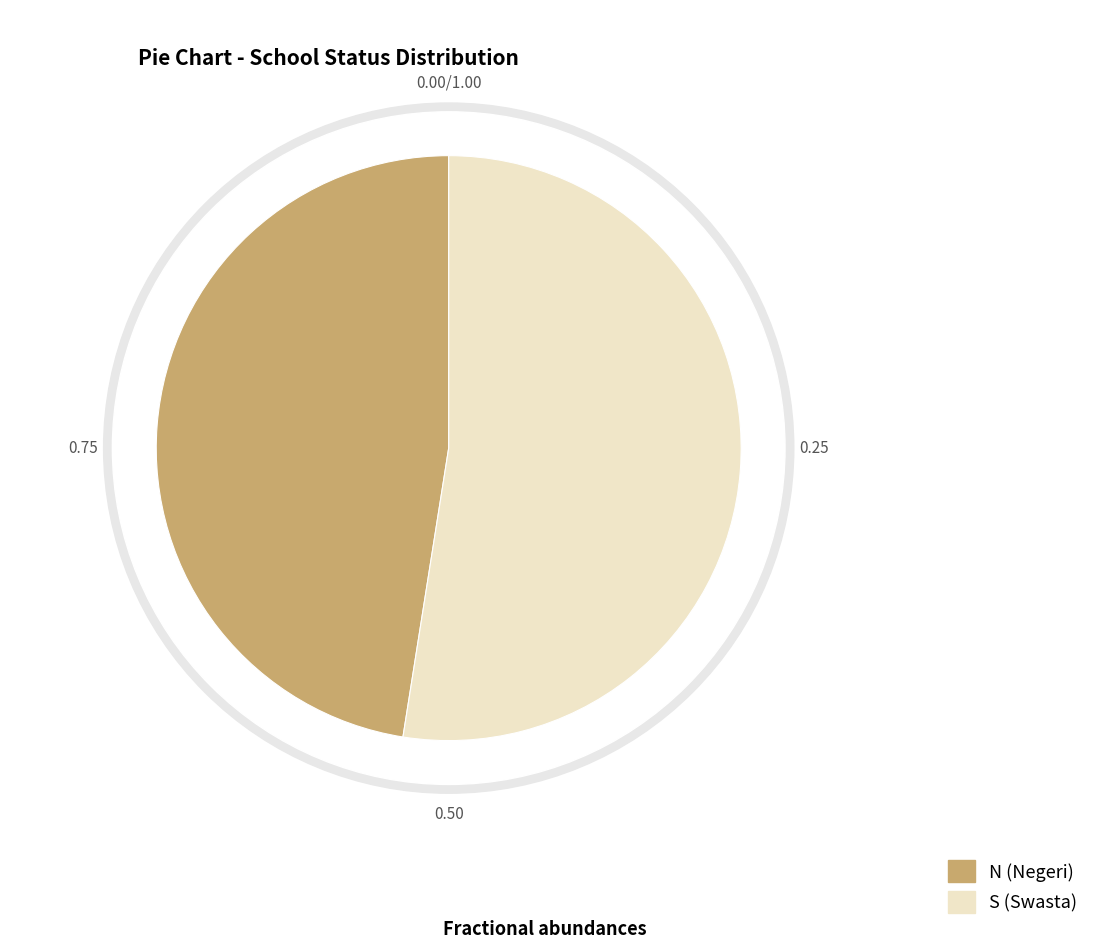

True or false: S accounts for 65% of the total.

False